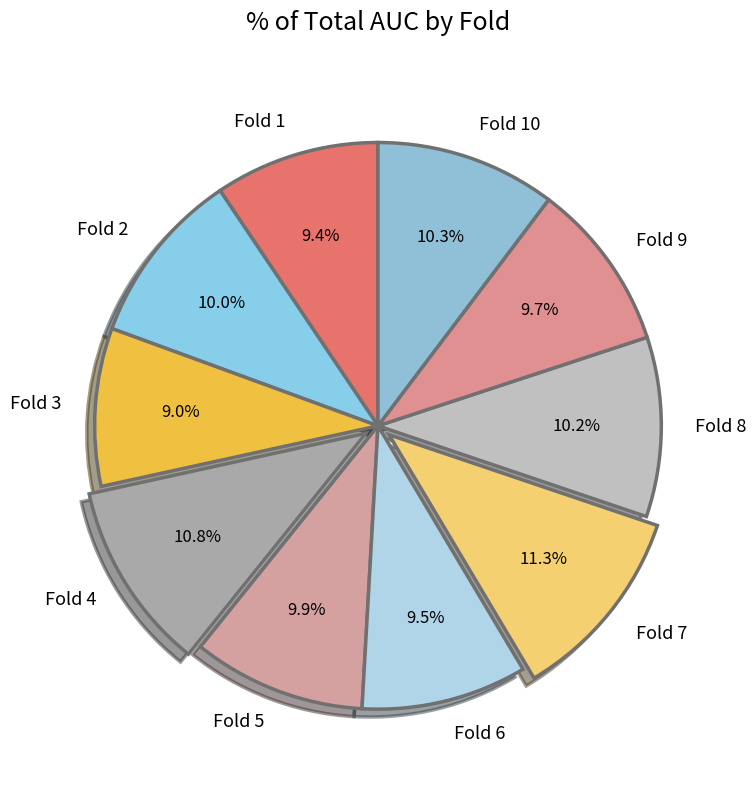

Is there a majority slice in this chart?

No